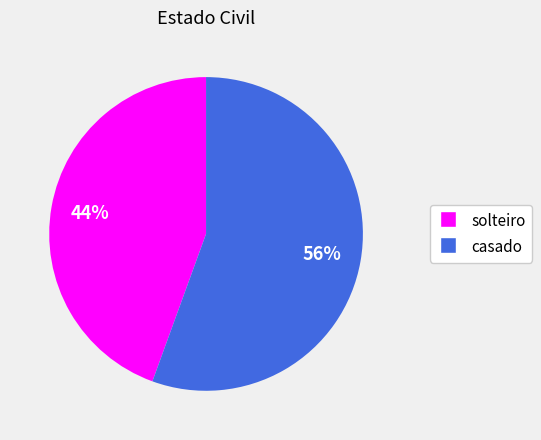

True or false: casado accounts for 56% of the total.

True